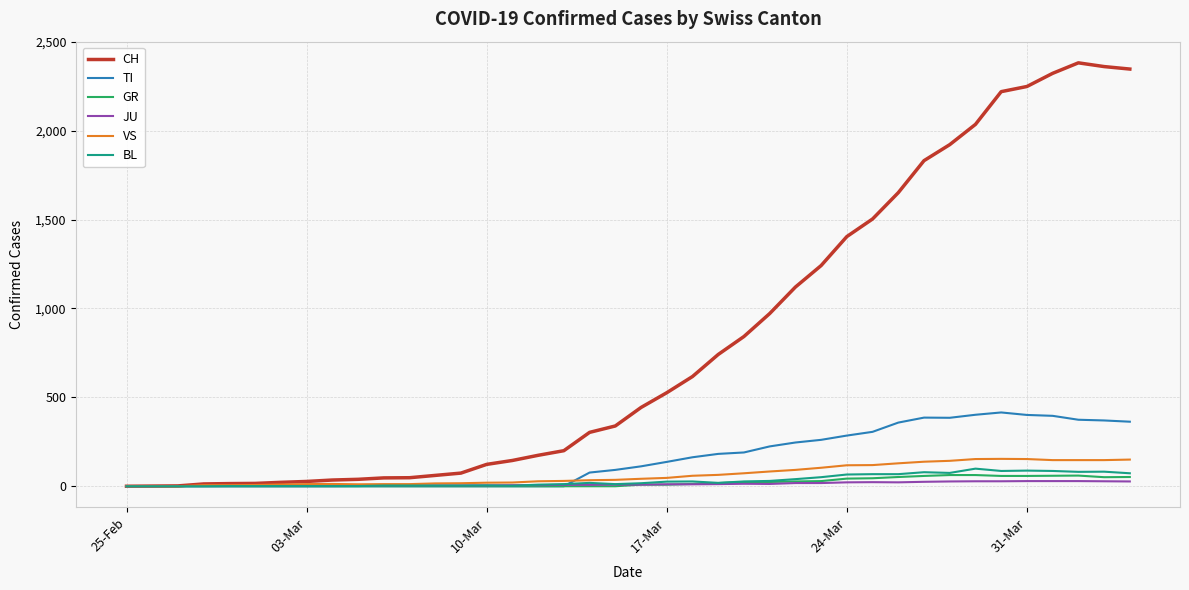

Which series has the largest range (max minus min)?

CH